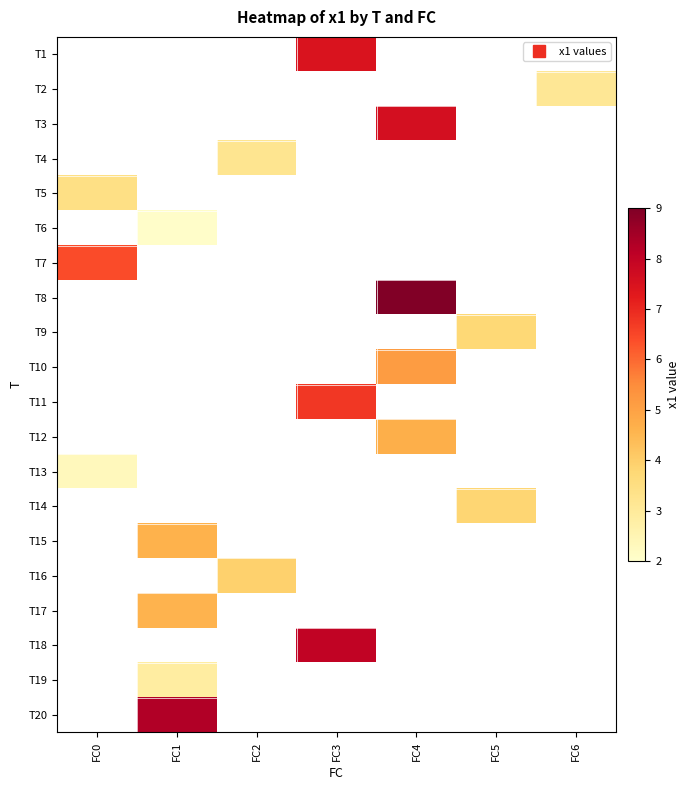

What is the highest value of the T7 series?

6.4